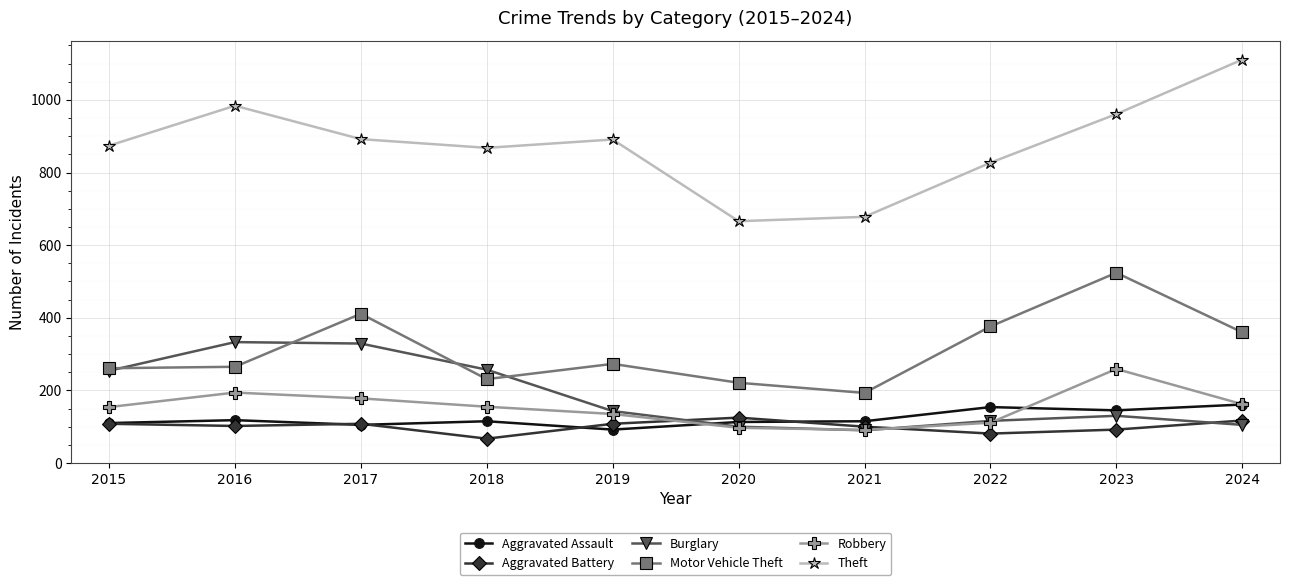

At which category is the sum across all series the highest?

2023